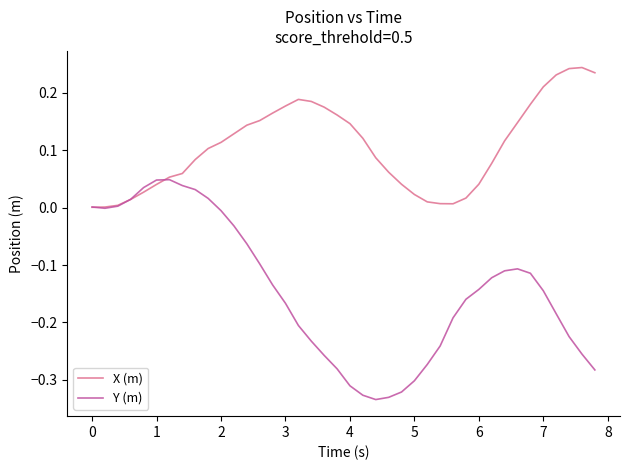

List the series in order of their overall mean, lowest first.

Y (m), X (m)